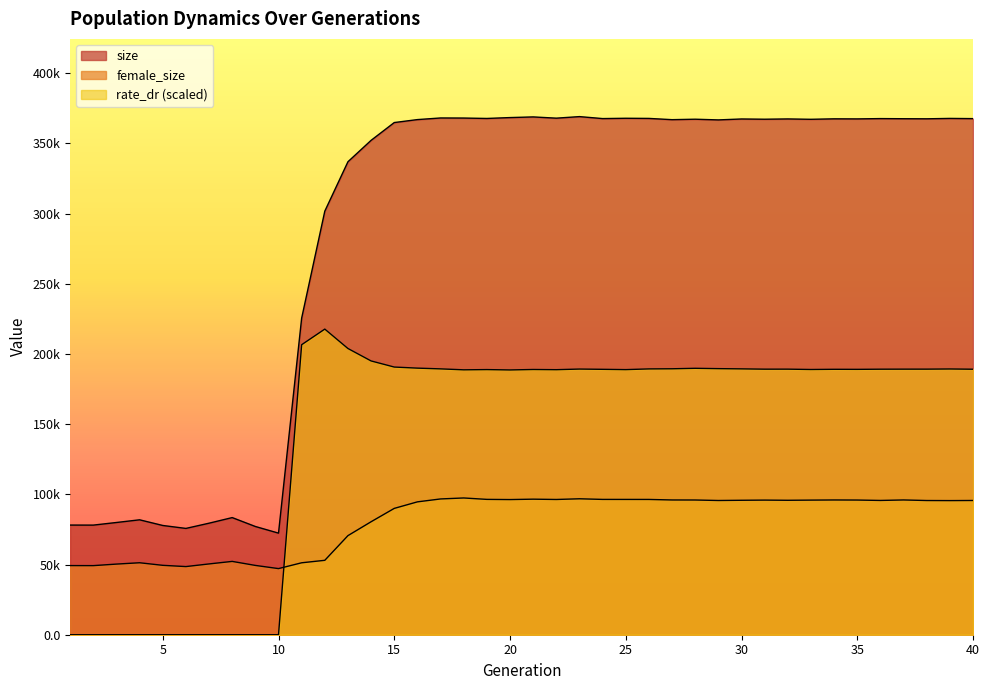

Is it true that female_size equals 95986.0 at 27?

True